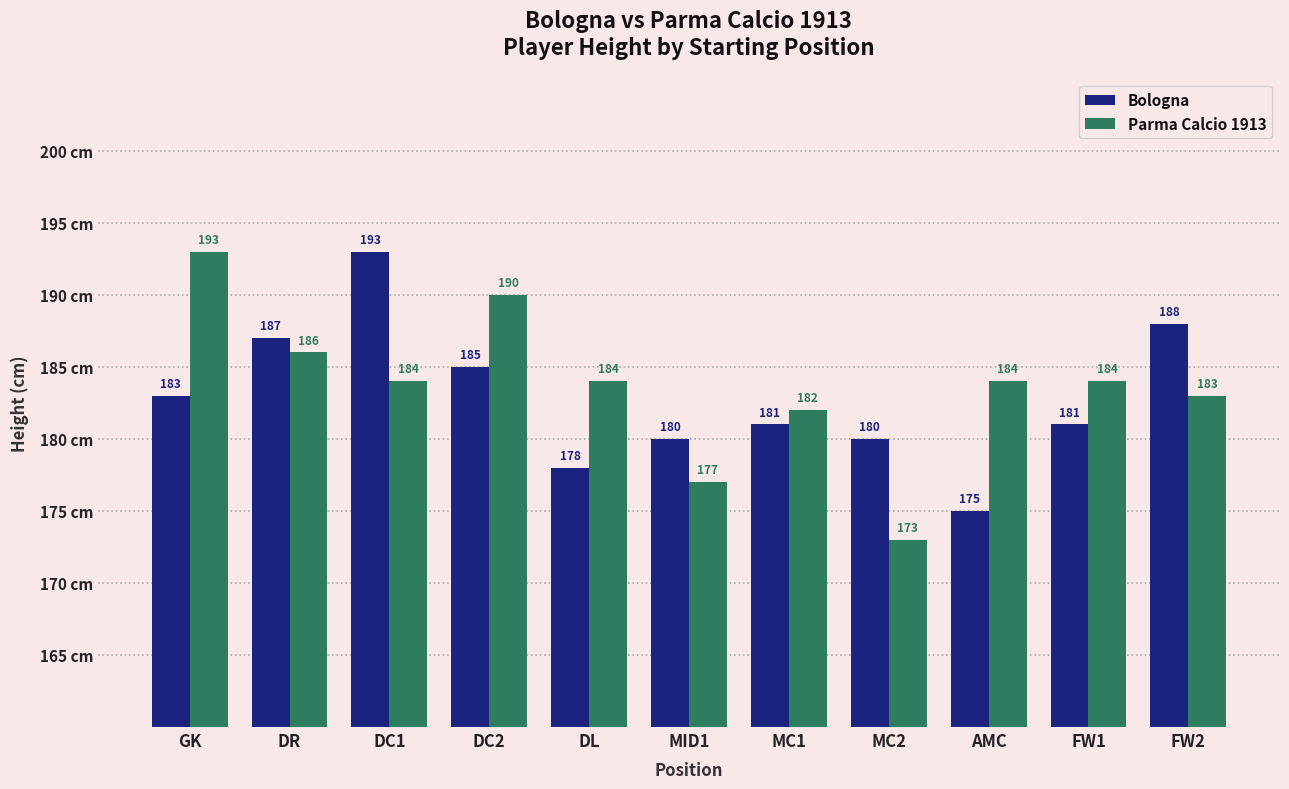

How many values in the Parma Calcio 1913 series are below 184?

4